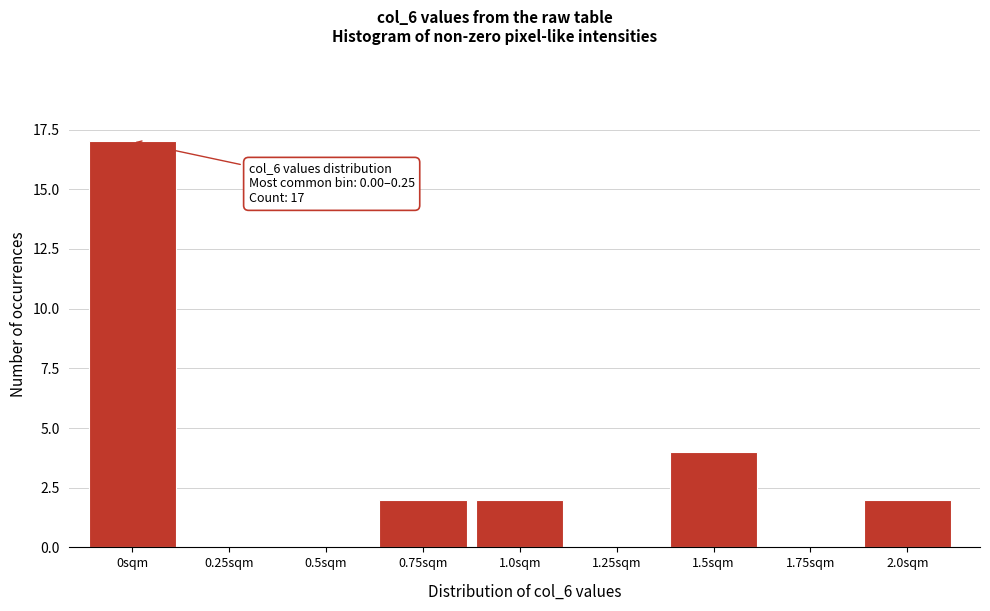

Reading left to right, what are all the values shown in this chart?

0sqm=17	0.25sqm=0	0.5sqm=0	0.75sqm=2	1.0sqm=2	1.25sqm=0	1.5sqm=4	1.75sqm=0	2.0sqm=2